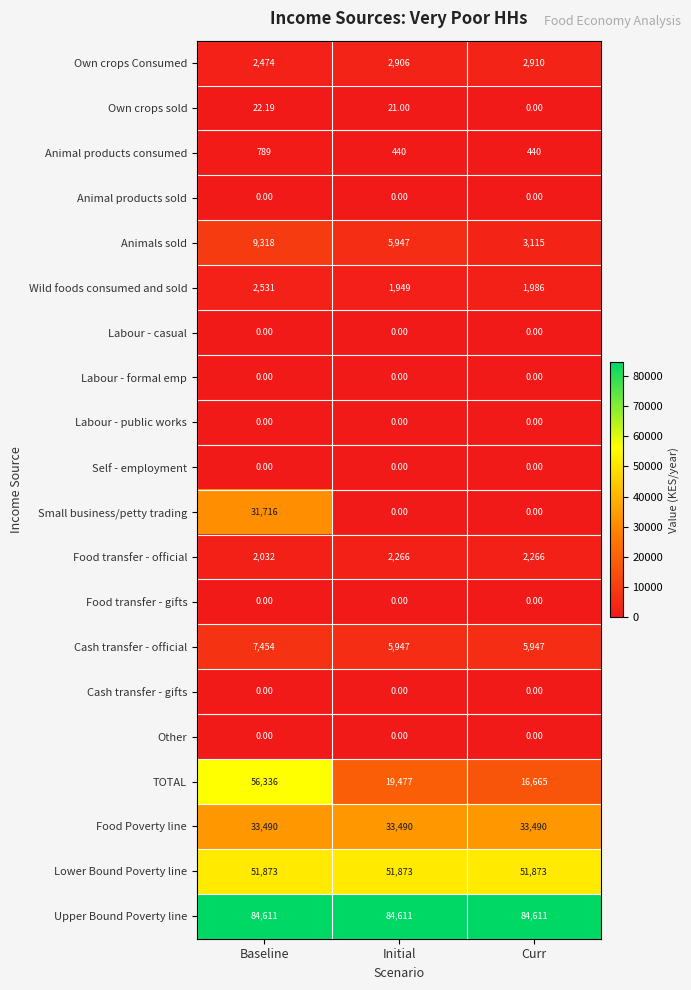

Is the value of Labour - formal emp at Curr greater than the value of Food Poverty line at Baseline?

No